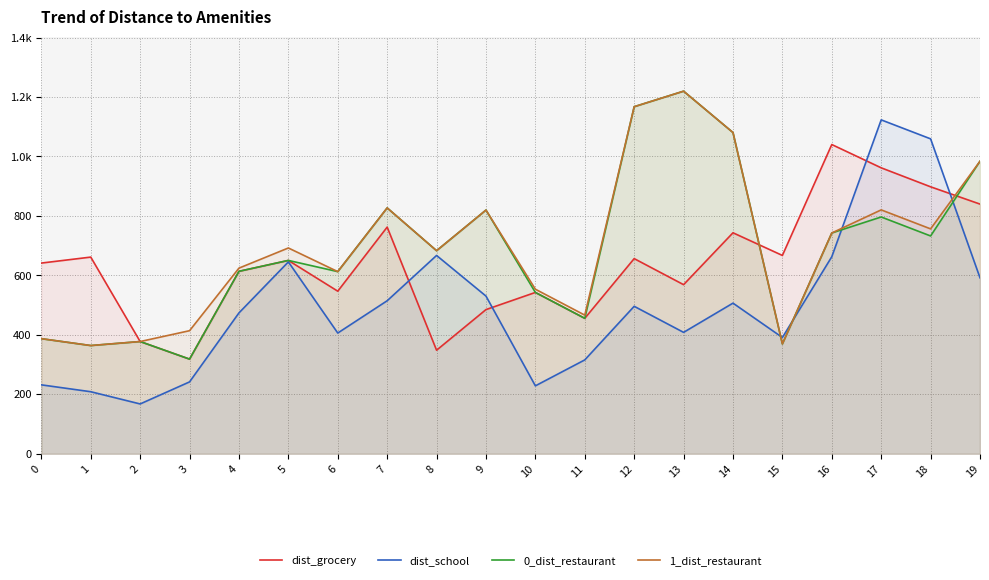

At which label does dist_school first exceed 496?

5